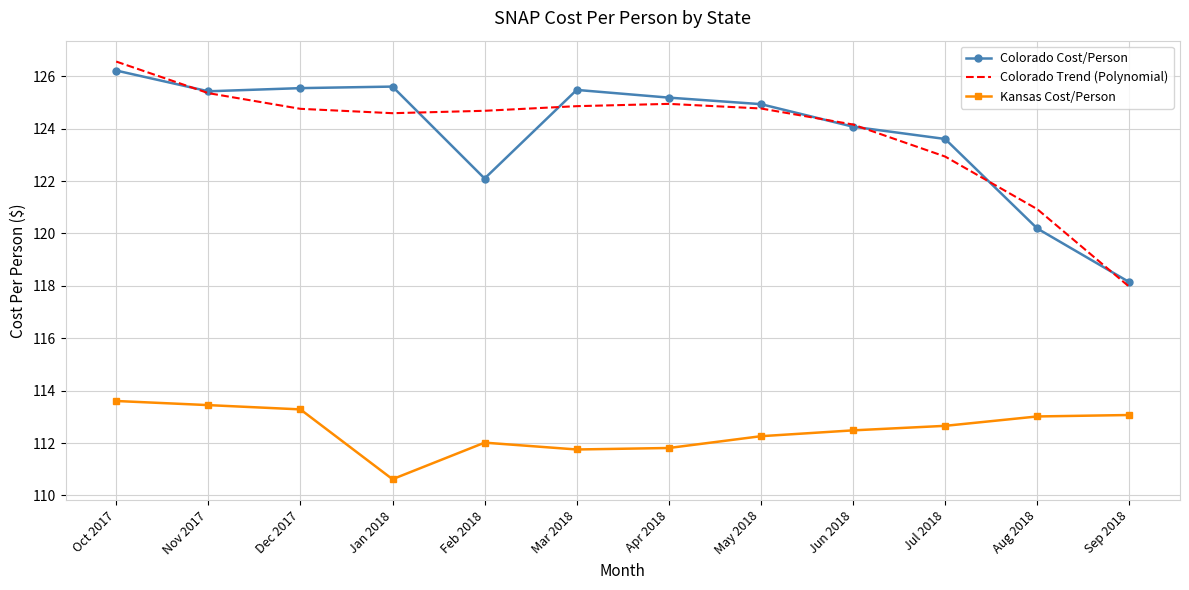

What position from the right is May 2018?

5